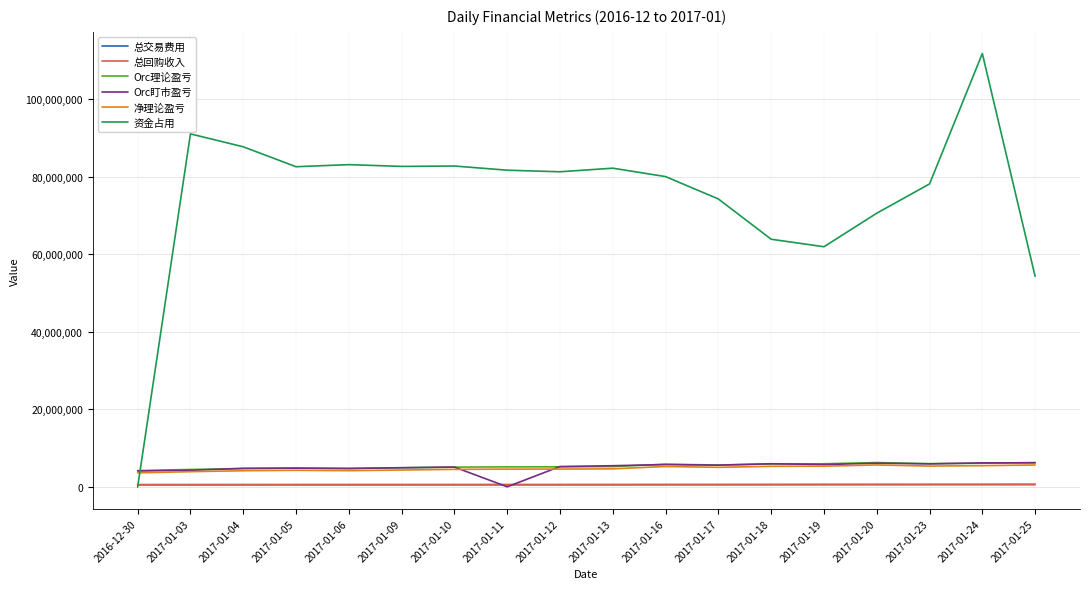

What is the sum of the 净理论盈亏 values at 2017-01-23 and 2017-01-13?

10103187.2